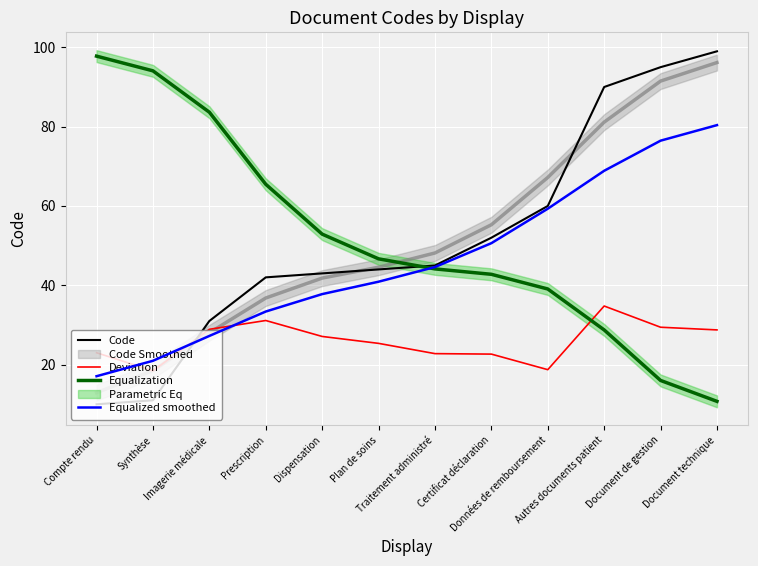

Which series has the largest total across all categories?

Equalization